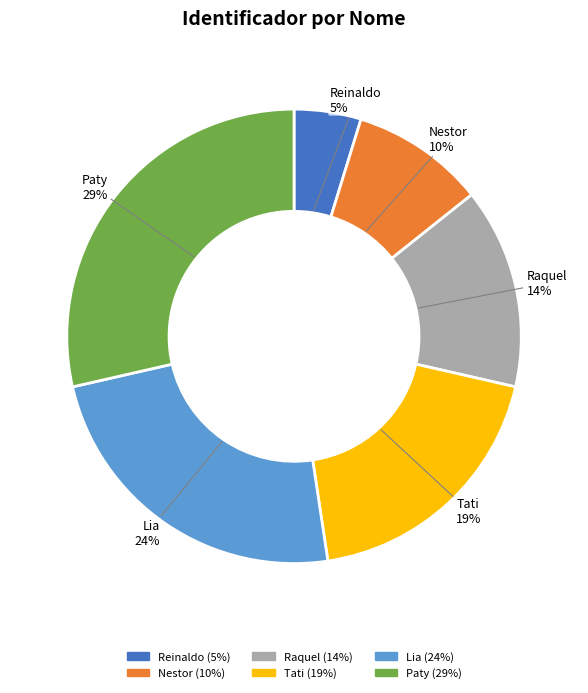

Between Paty and Tati, which is larger?

Paty